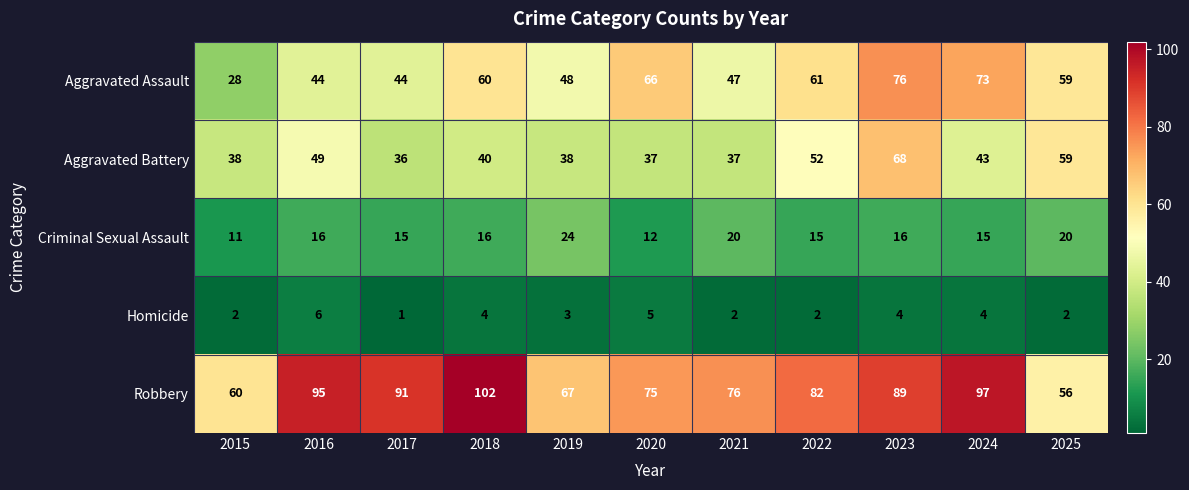

What is the difference between the Criminal Sexual Assault values at 2022 and 2021?

5